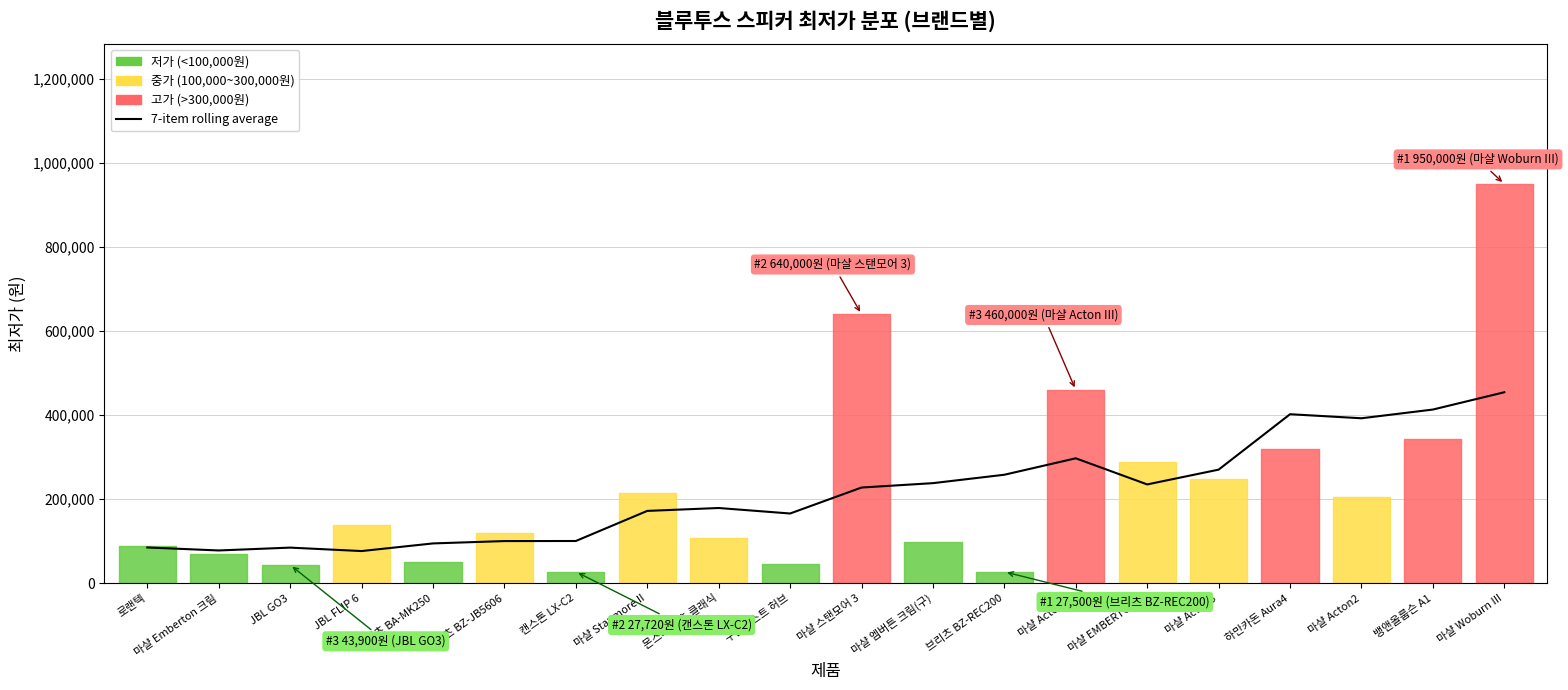

Where is the data nearest to the value 265709?

마샬 Acton3